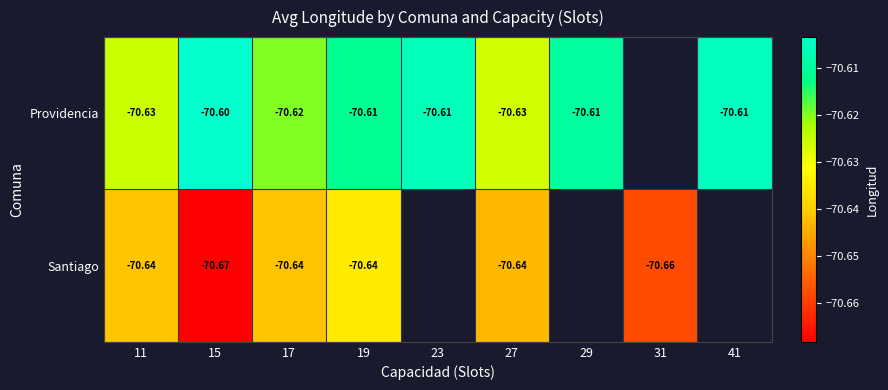

At 15, list the series in order from smallest to largest.

Santiago, Providencia